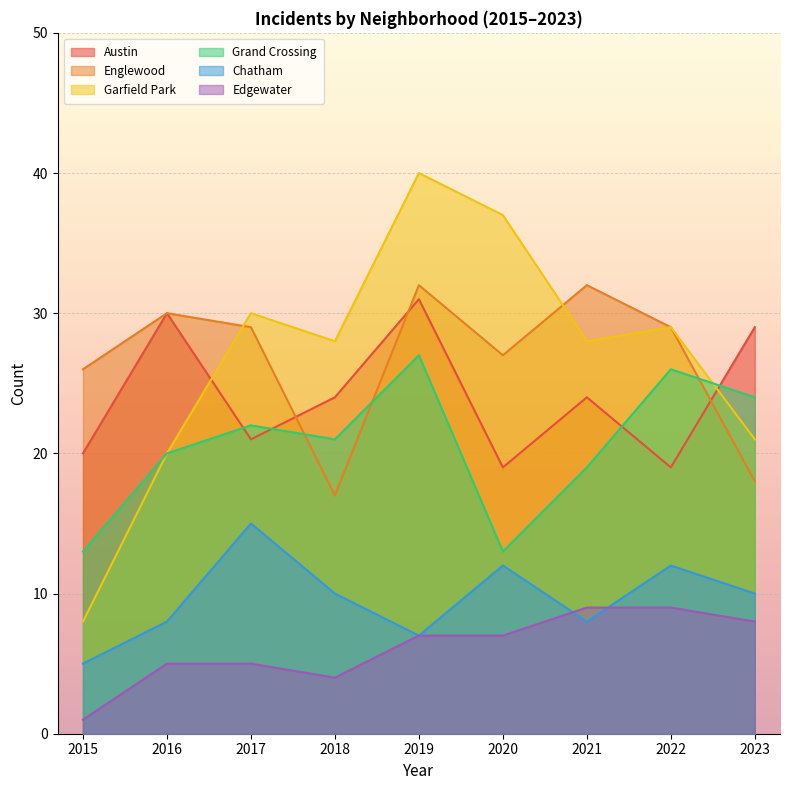

True or false: Garfield Park and Chatham cross at least once.

False